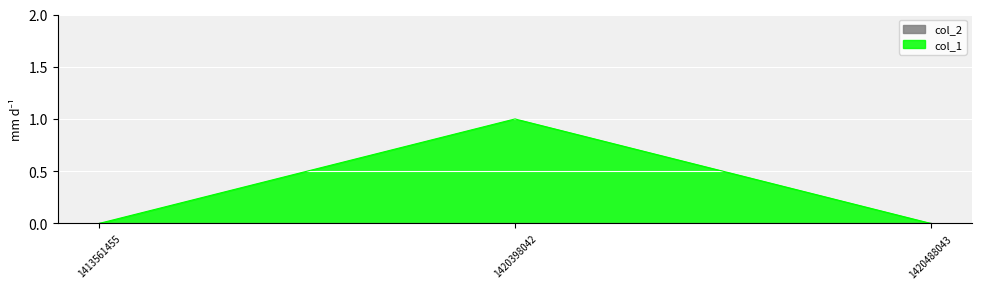

List the labels in order of value, largest first.

1420398042, 1413561455, 1420488043